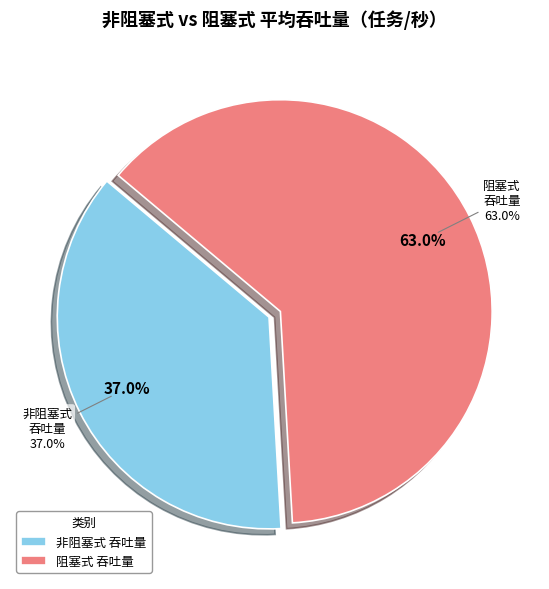

What portion of the pie excludes 非阻塞式 吞吐量1?

63.0%